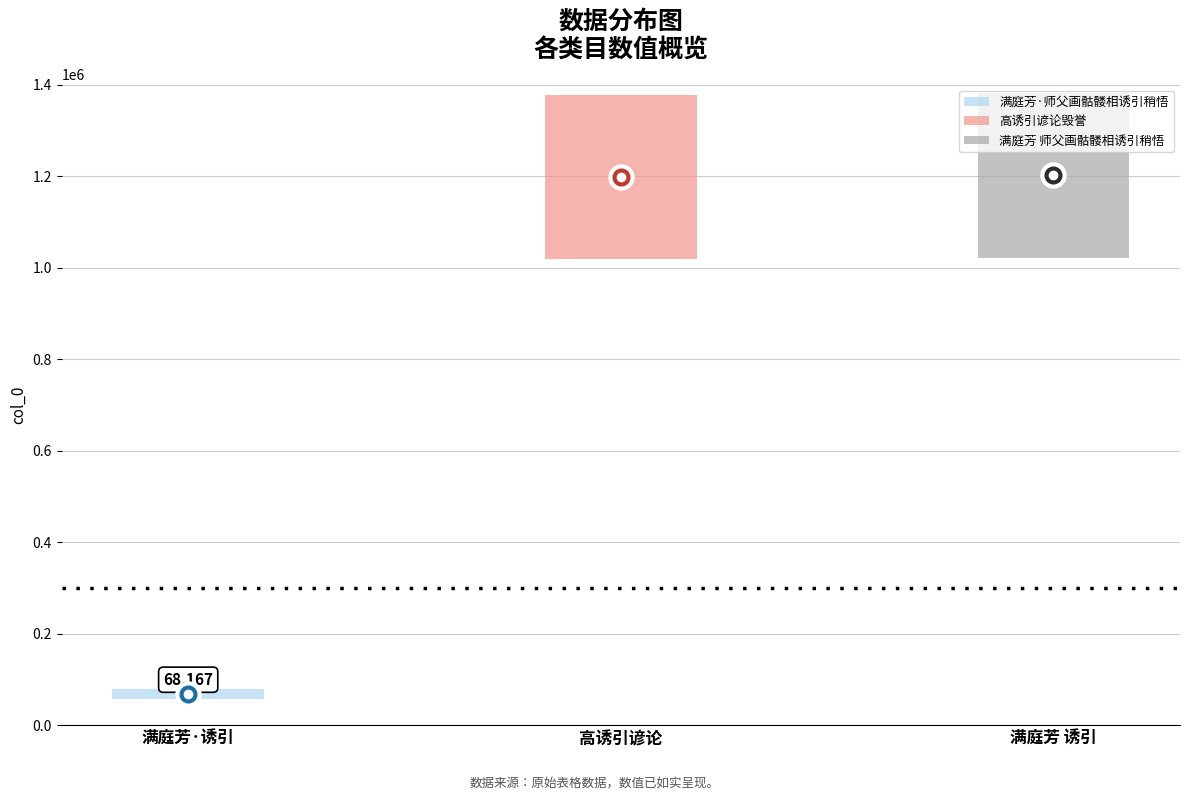

The chart shows a value of 39175 at 满庭芳·师父画骷髅相诱引稍悟. True or false?

False